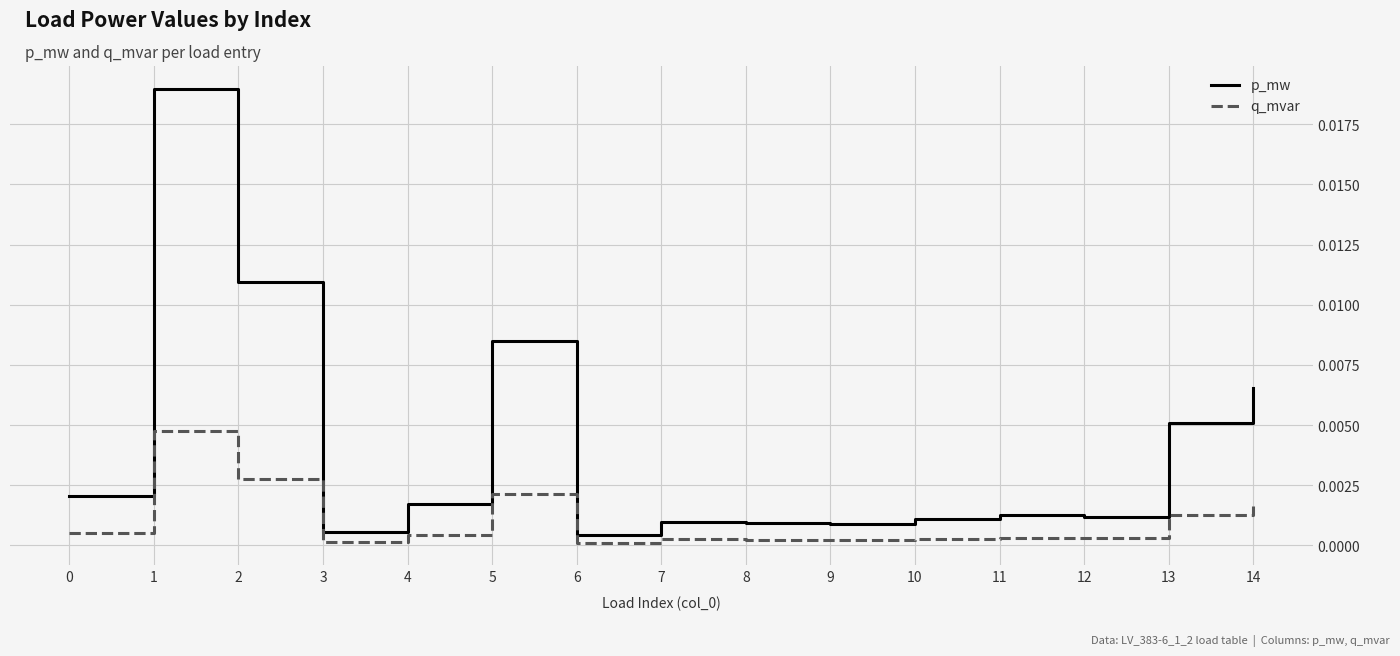

How many lines are shown in the chart?

2